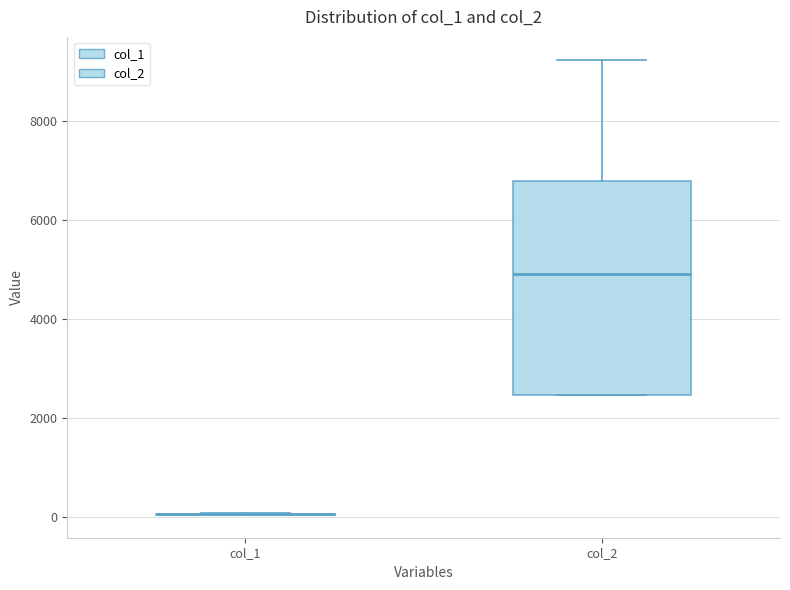

Reading left to right, transcribe this box plot: for each box, give where its median line is, the range the box spans, and where its two whiskers end, as read against the y-axis. The values are not printed on the chart, so give them approximately, as read against the axis.

col_1: box collapsed to a line at 0, whiskers 0 to 0
col_2: median 5000, box 2400 to 6800, whiskers 2400 to 9200